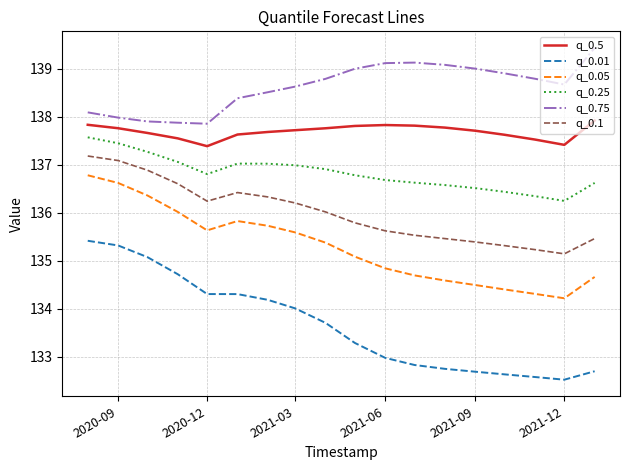

True or false: q_0.05 has more than 0 interior local peaks.

True